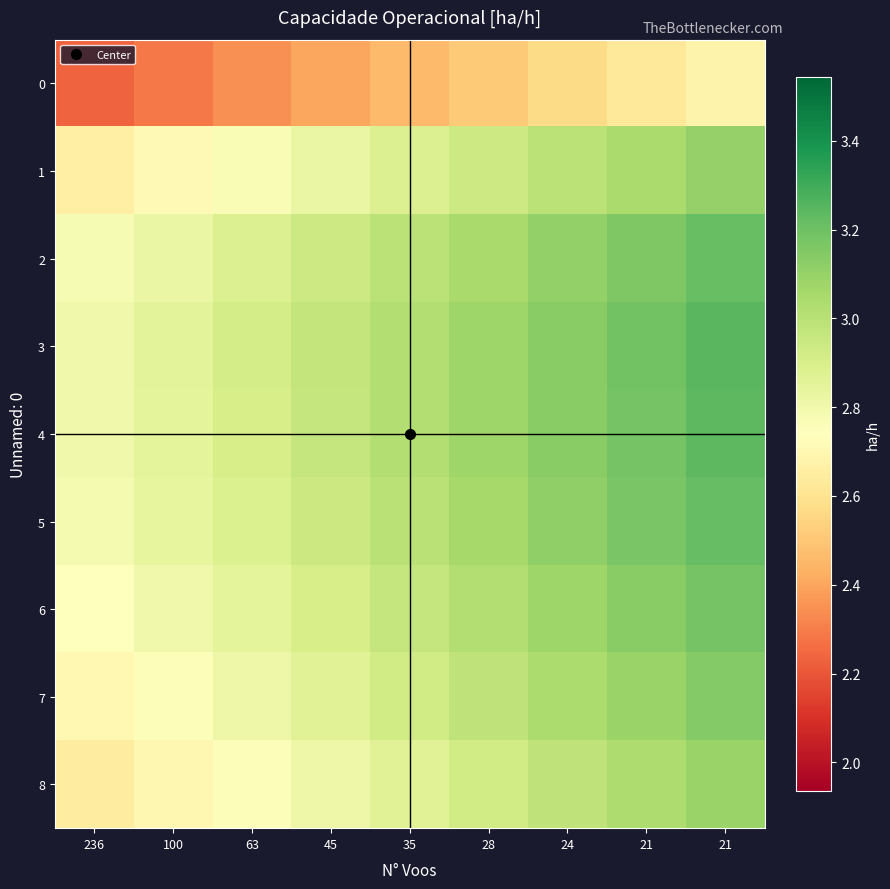

What is the smallest value displayed?

2.2